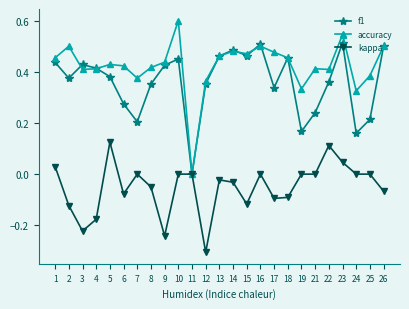

Between 4 and 24, which series saw the biggest shift?

f1